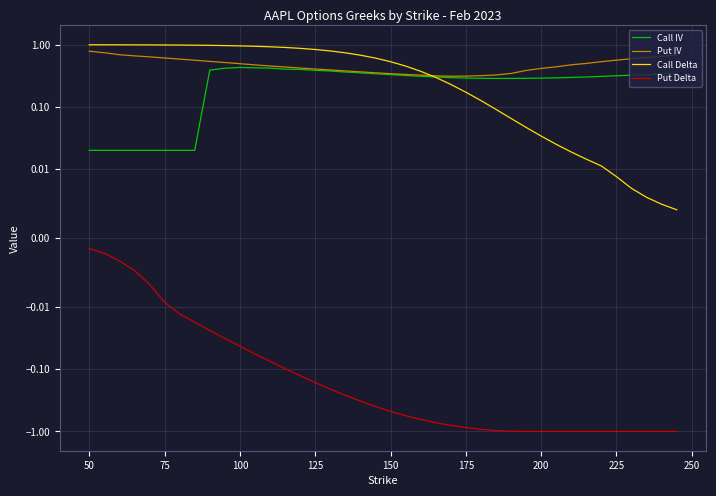

Which series has the widest spread of values?

Put Delta